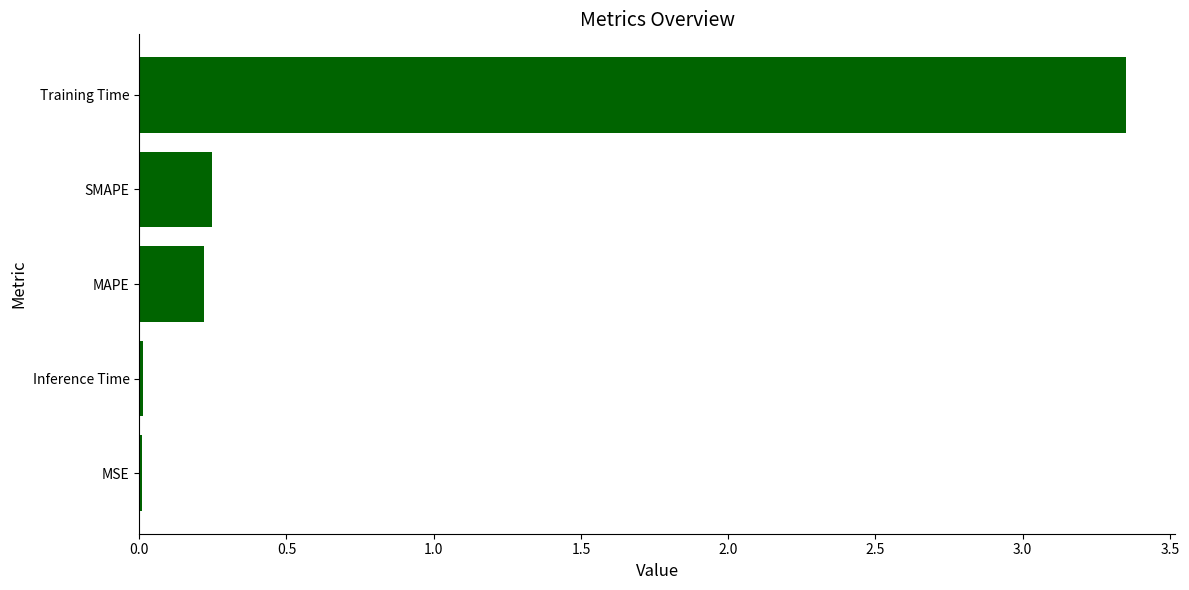

The value at Inference Time is 0.0. True or false?

True